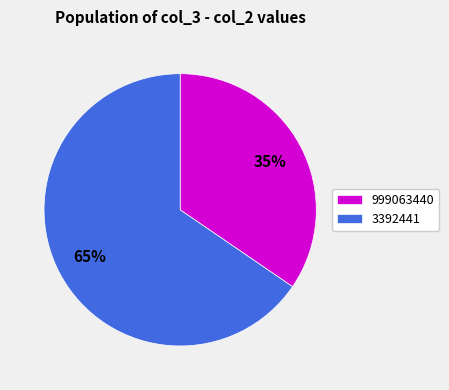

Count the number of slices in the pie.

2